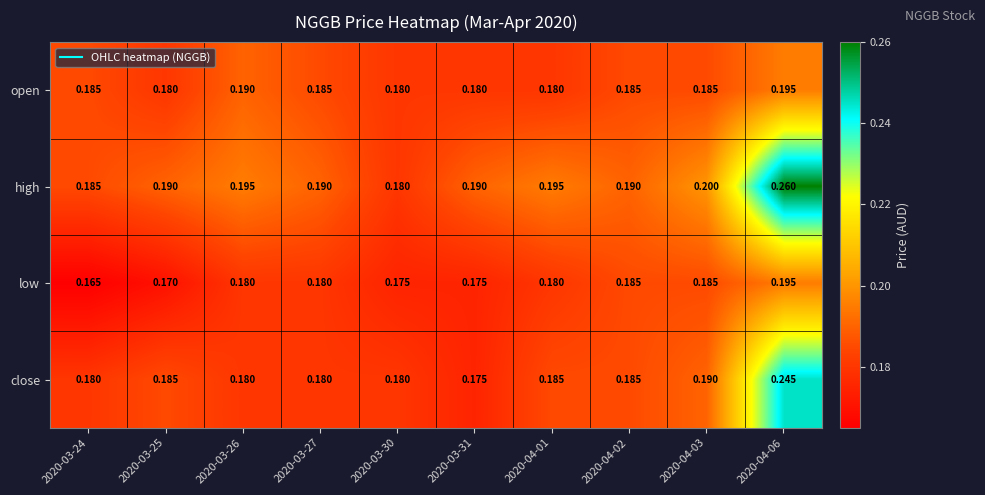

Which series has the widest spread of values?

high